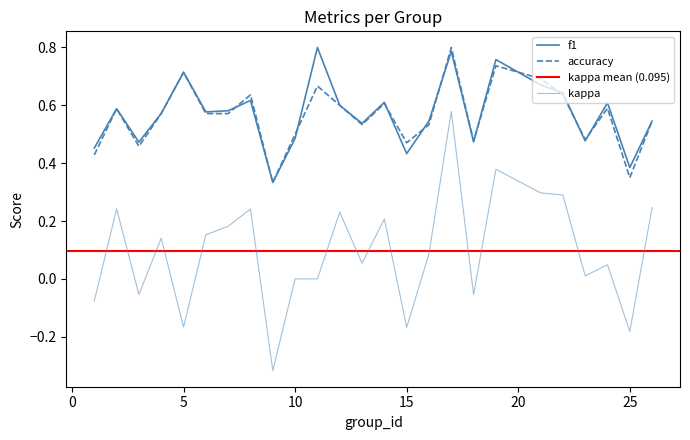

Does the chart display data point markers on the line(s)?

No